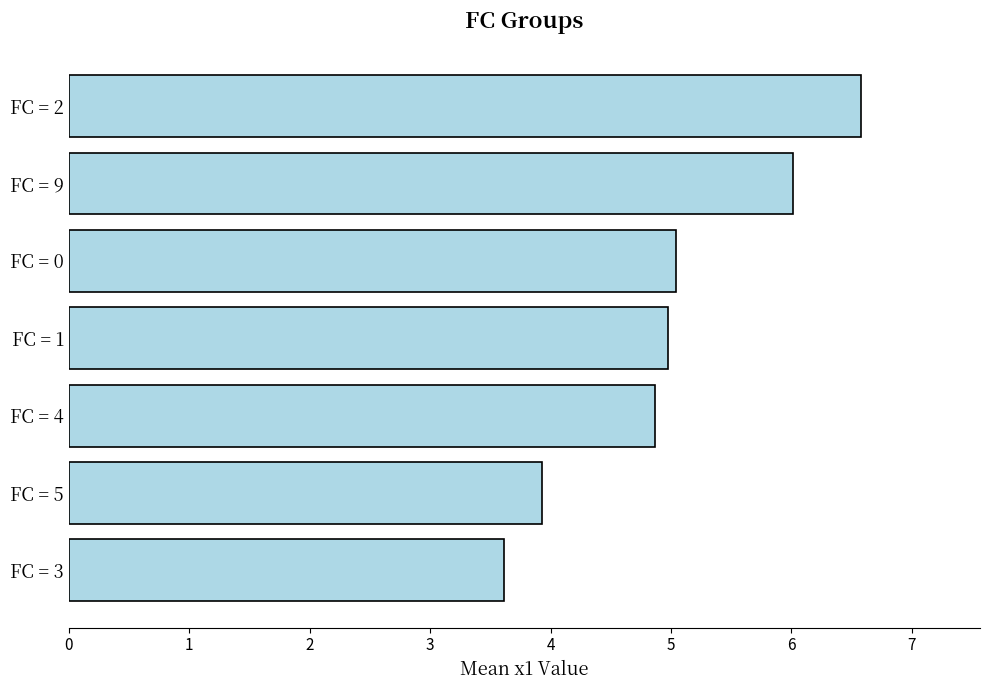

How many data points are above 4?

5